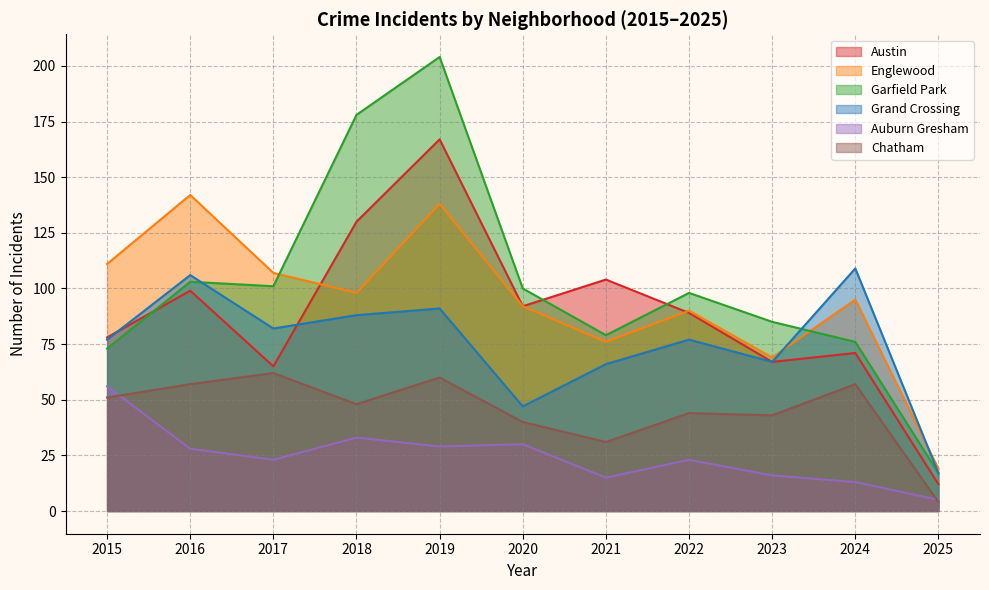

Which series has the largest range (max minus min)?

Garfield Park